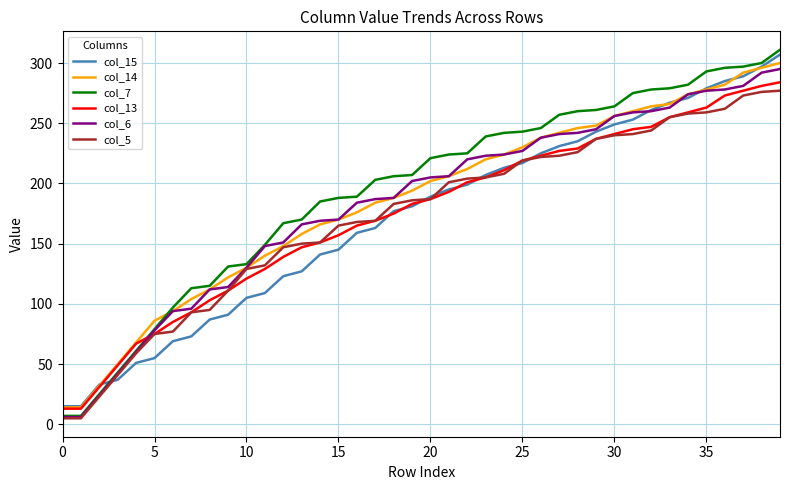

True or false: col_13 has more than 2 interior local peaks.

False